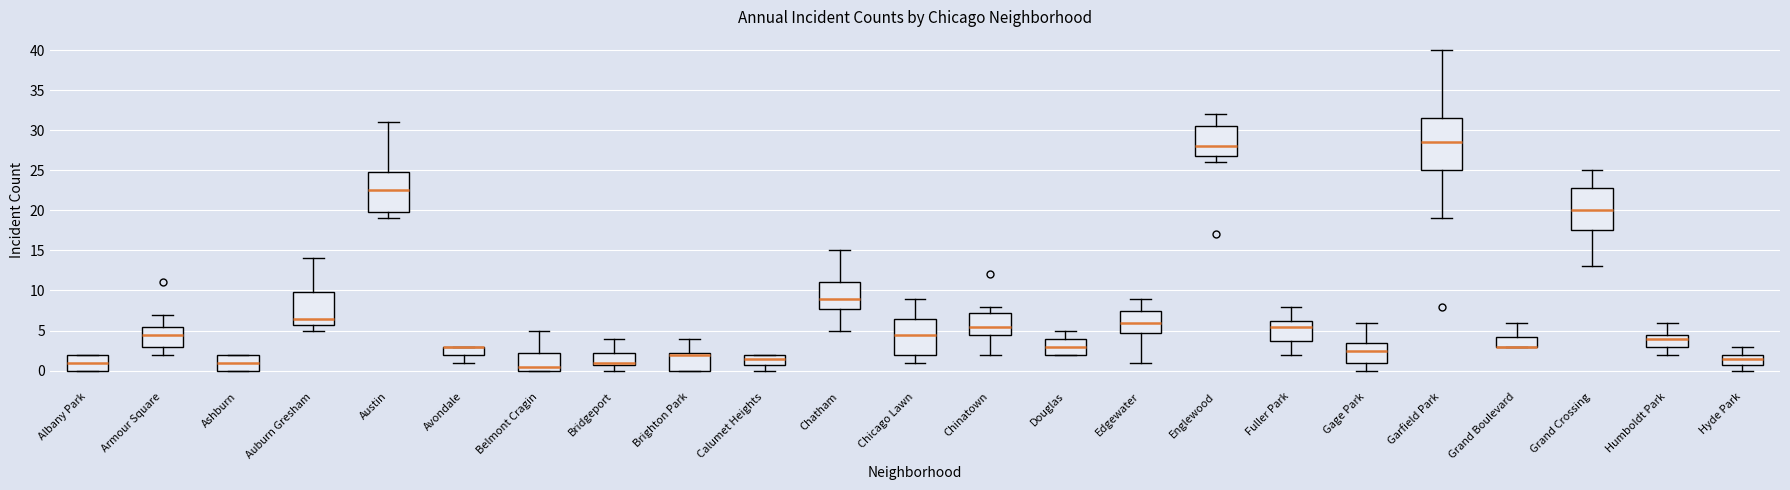

Reading left to right, transcribe this box plot: for each box, give where its median line is, the range the box spans, and where its two whiskers end, as read against the y-axis. The values are not printed on the chart, so give them approximately, as read against the axis.

Albany Park: median 1.0, box 0.0 to 2.0, whiskers 0.0 to 2.0
Armour Square: median 4.5, box 3.0 to 5.5, whiskers 2.0 to 7.0
Ashburn: median 1.0, box 0.0 to 2.0, whiskers 0.0 to 2.0
Auburn Gresham: median 6.5, box 6.0 to 10.0, whiskers 5.0 to 14.0
Austin: median 22.5, box 20.0 to 25.0, whiskers 19.0 to 31.0
Avondale: median 3.0 (drawn on the box's upper edge), box 2.0 to 3.0, whiskers 1.0 to 3.0
Belmont Cragin: median 0.5, box 0.0 to 2.5, whiskers 0.0 to 5.0
Bridgeport: median 1.0 (just above the box's lower edge), box 1.0 to 2.5, whiskers 0.0 to 4.0
Brighton Park: median 2.0, box 0.0 to 2.5, whiskers 0.0 to 4.0
Calumet Heights: median 1.5, box 1.0 to 2.0, whiskers 0.0 to 2.0
Chatham: median 9.0, box 8.0 to 11.0, whiskers 5.0 to 15.0
Chicago Lawn: median 4.5, box 2.0 to 6.5, whiskers 1.0 to 9.0
Chinatown: median 5.5, box 4.5 to 7.5, whiskers 2.0 to 8.0
Douglas: median 3.0, box 2.0 to 4.0, whiskers 2.0 to 5.0
Edgewater: median 6.0, box 5.0 to 7.5, whiskers 1.0 to 9.0
Englewood: median 28.0, box 27.0 to 30.5, whiskers 26.0 to 32.0
Fuller Park: median 5.5, box 4.0 to 6.5, whiskers 2.0 to 8.0
Gage Park: median 2.5, box 1.0 to 3.5, whiskers 0.0 to 6.0
Garfield Park: median 28.5, box 25.0 to 31.5, whiskers 19.0 to 40.0
Grand Boulevard: median 3.0 (drawn on the box's lower edge), box 3.0 to 4.5, whiskers 3.0 to 6.0
Grand Crossing: median 20.0, box 17.5 to 23.0, whiskers 13.0 to 25.0
Humboldt Park: median 4.0, box 3.0 to 4.5, whiskers 2.0 to 6.0
Hyde Park: median 1.5, box 1.0 to 2.0, whiskers 0.0 to 3.0